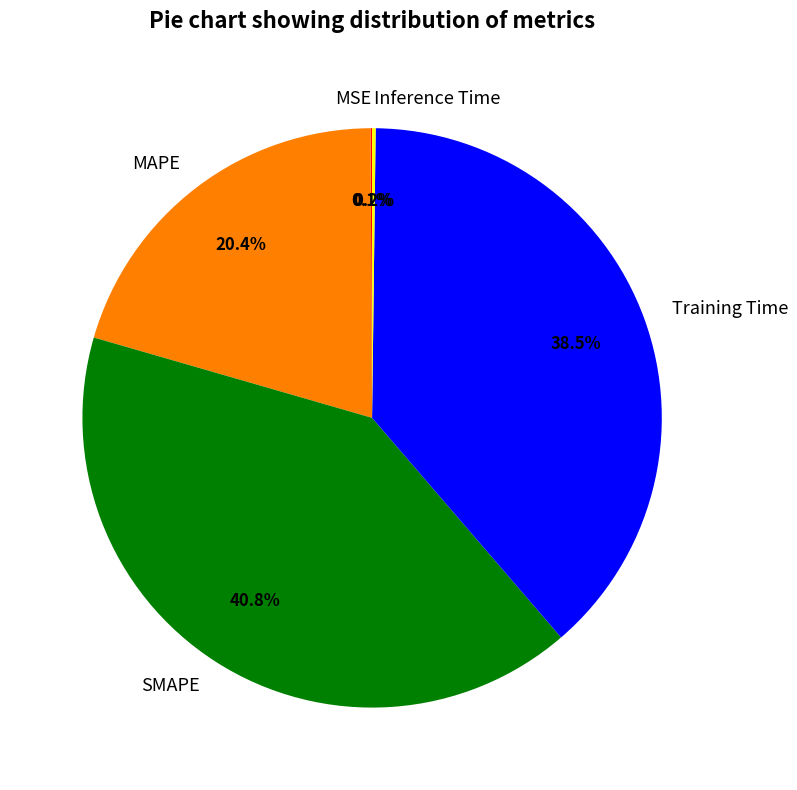

To the nearest percent, what is the difference between the largest and smallest slice percentages?

41%